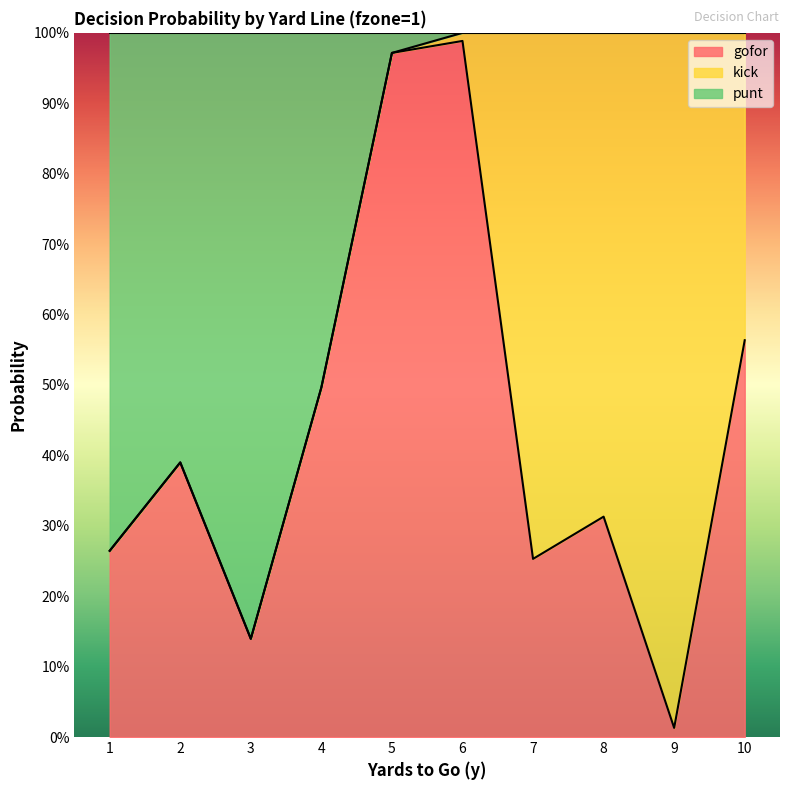

How many lines are shown in the chart?

2